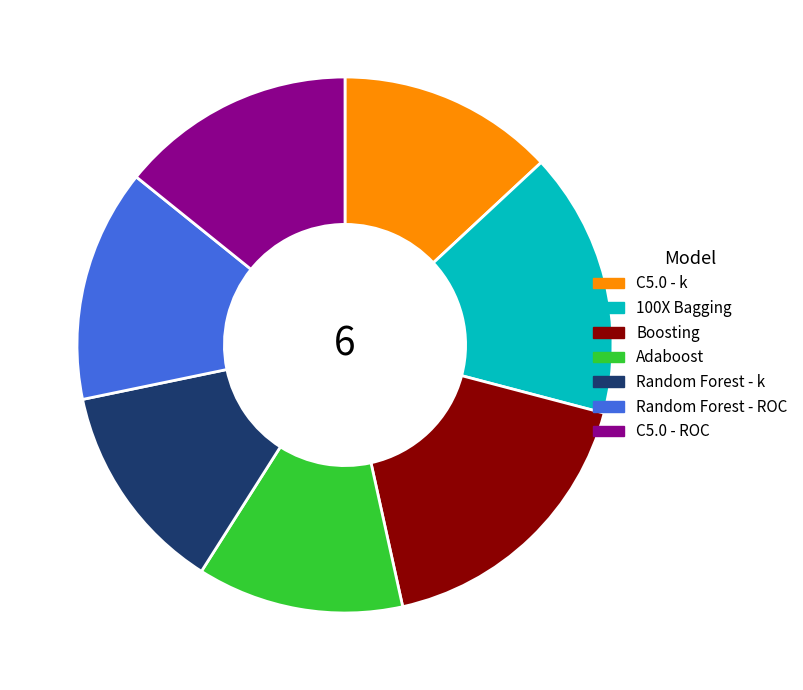

Is C5.0 - k the majority of the pie?

No